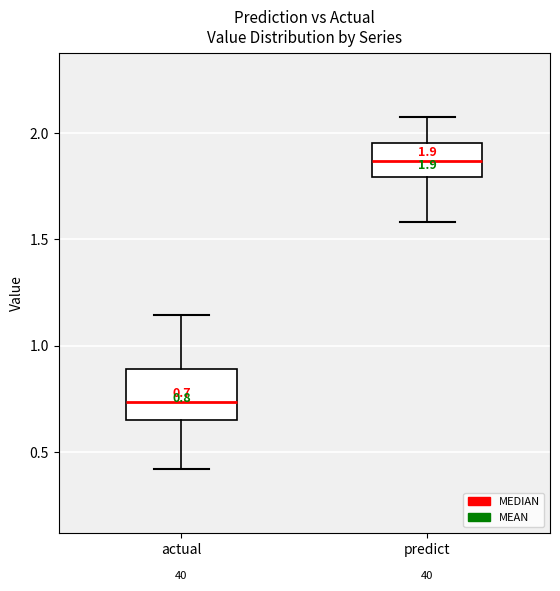

Which box's median line is the lowest?

actual